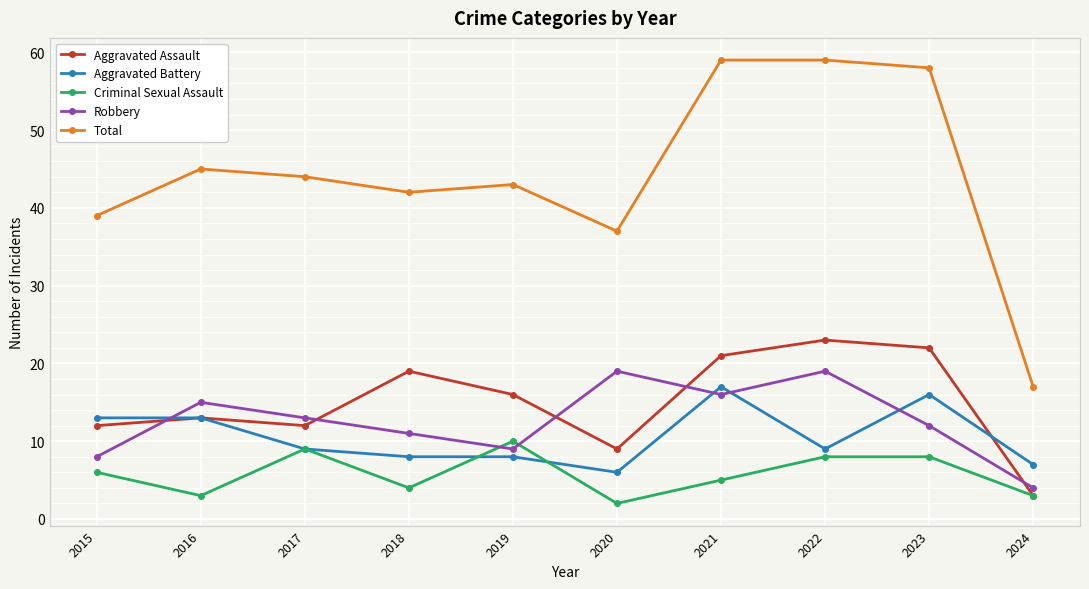

At how many categories does at least one series exceed 40?

7